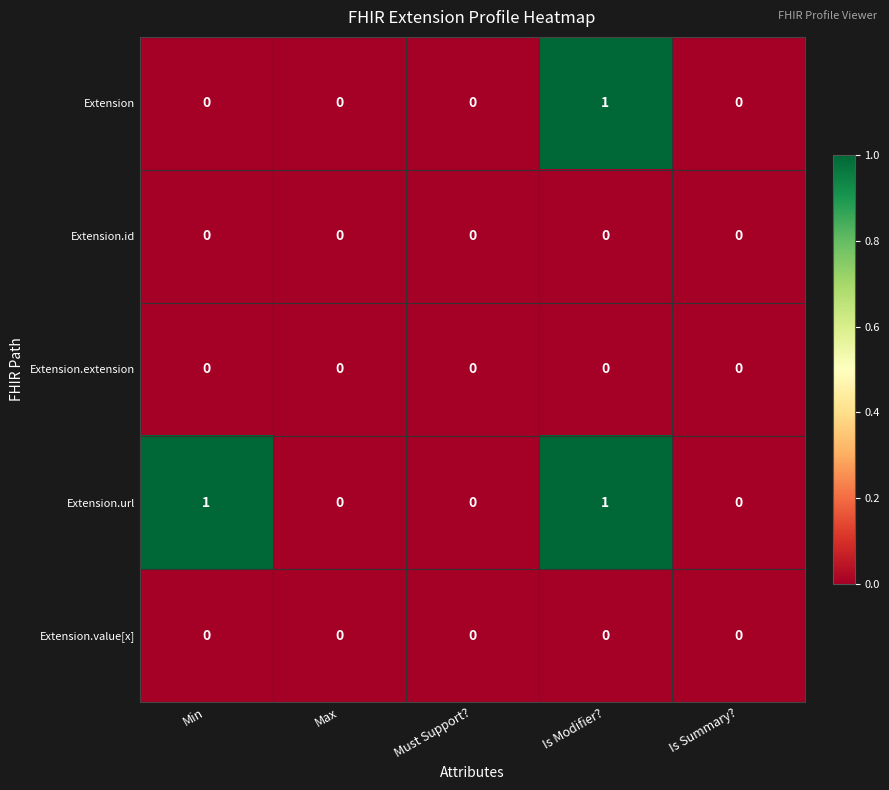

How many series are shown in this chart?

5